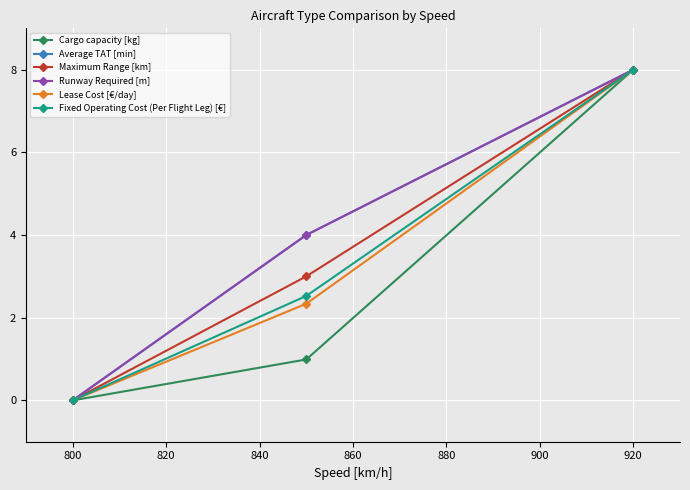

What is the sum of all Maximum Range [km] values?

11.0